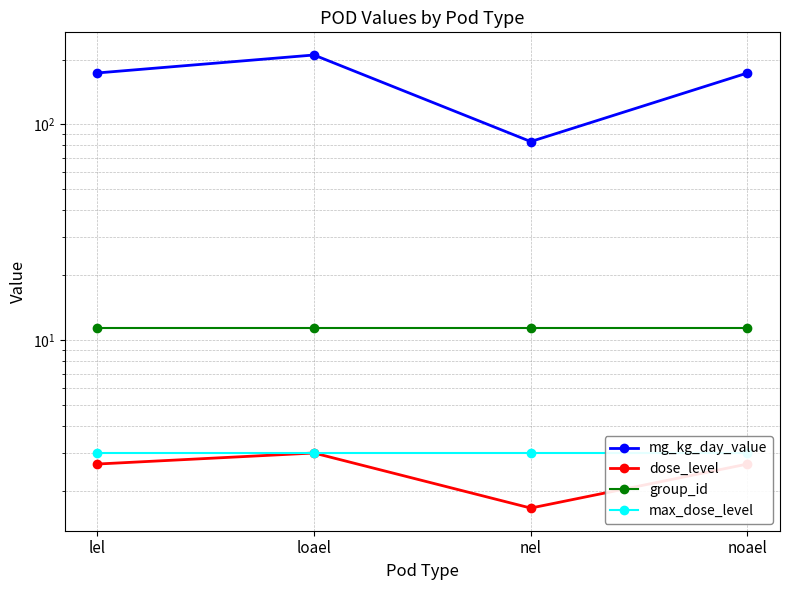

The mg_kg_day_value series shows 292.6 at loael. True or false?

False